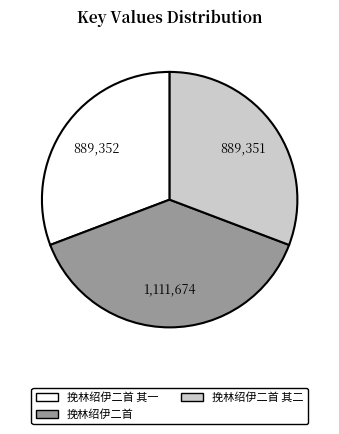

Does any single category account for the majority?

No